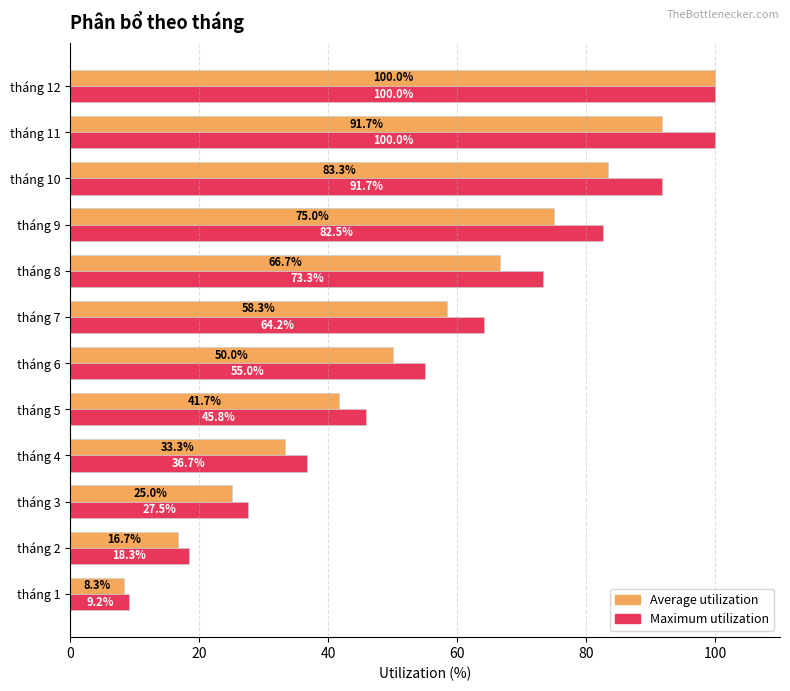

What are all the series names shown in the legend?

Average utilization, Maximum utilization